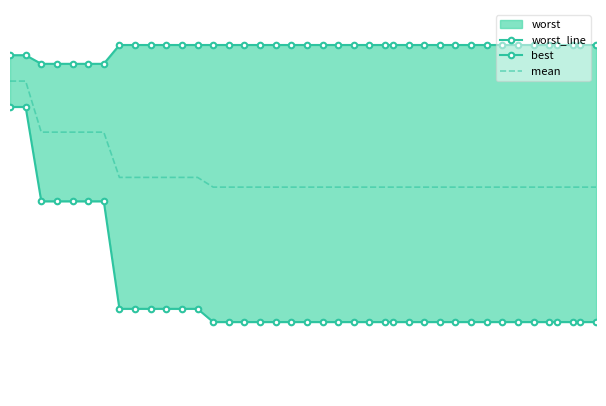

What is the difference between the maximum and minimum values in the best series?

2.5